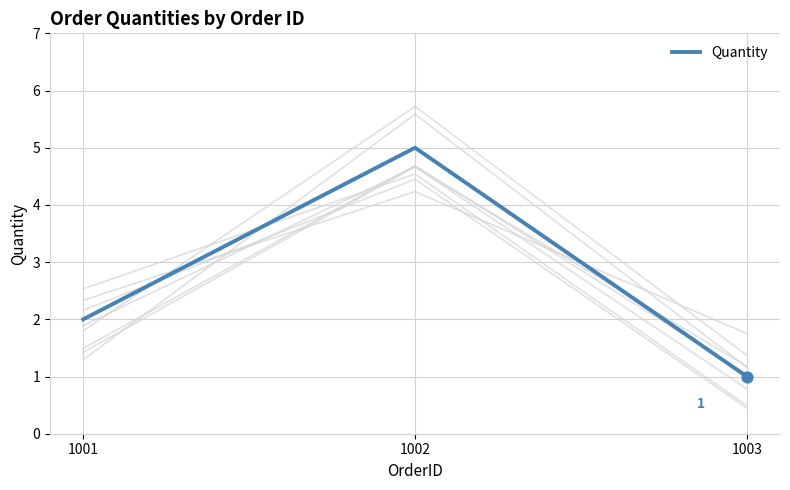

Approximately how many times larger is the value at 1003 compared to 1001?

0.5